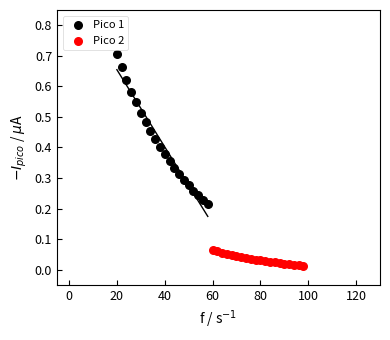

Which series reaches the minimum Y coordinate?

Pico 2